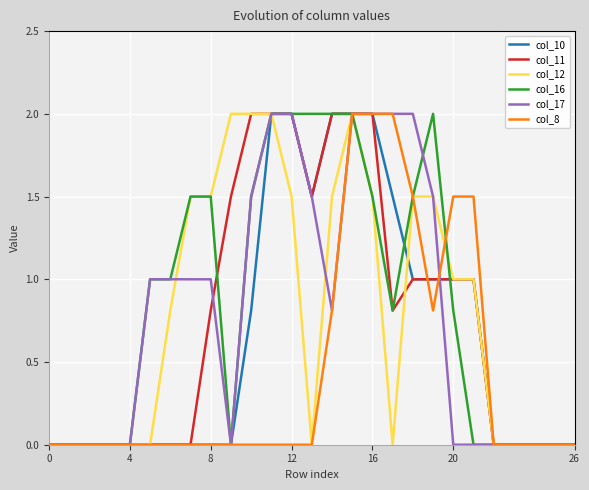

What are all the series names shown in the legend?

col_10, col_11, col_12, col_16, col_17, col_8